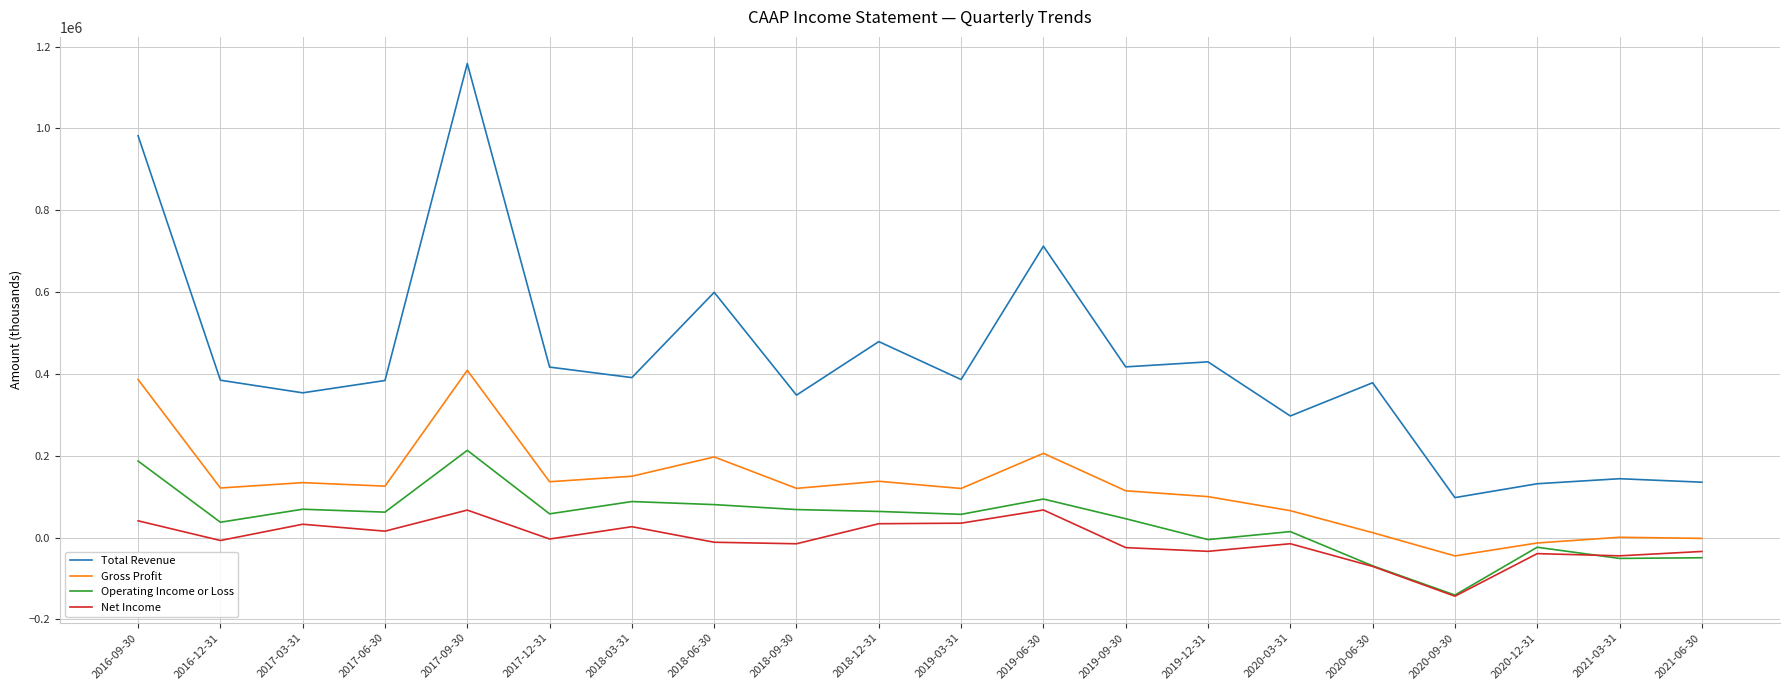

What is the maximum value for Operating Income or Loss?

213100